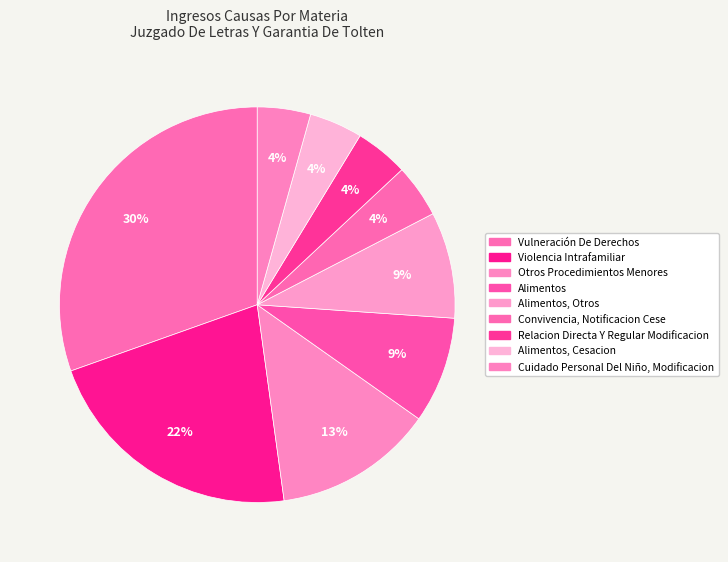

Rank the categories by value from lowest to highest.

Convivencia, Notificacion Cese, Relacion Directa Y Regular Modificacion, Alimentos, Cesacion, Cuidado Personal Del Niño, Modificacion, Alimentos, Alimentos, Otros, Otros Procedimientos Menores, Violencia Intrafamiliar, Vulneración De Derechos